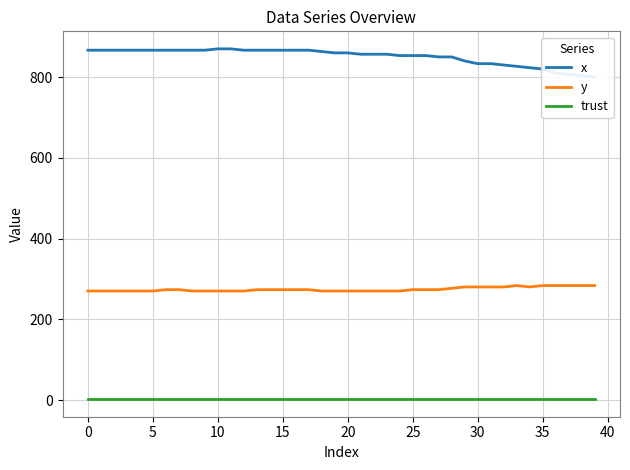

What is the approximate value of y at 31?

280.1